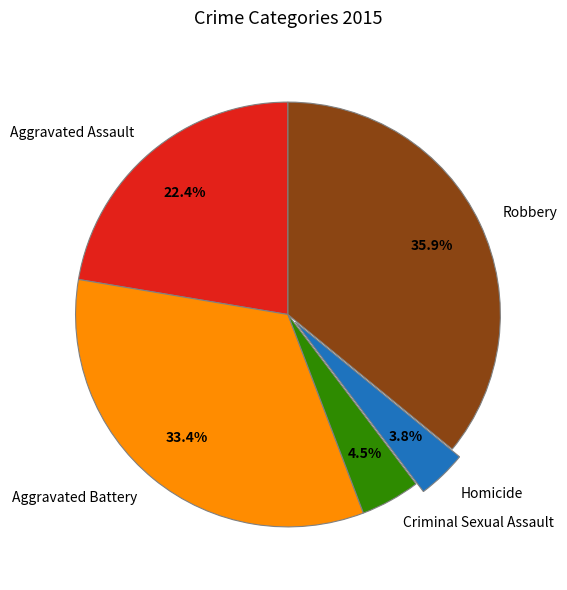

What portion of the pie excludes Aggravated Battery?

66.6%